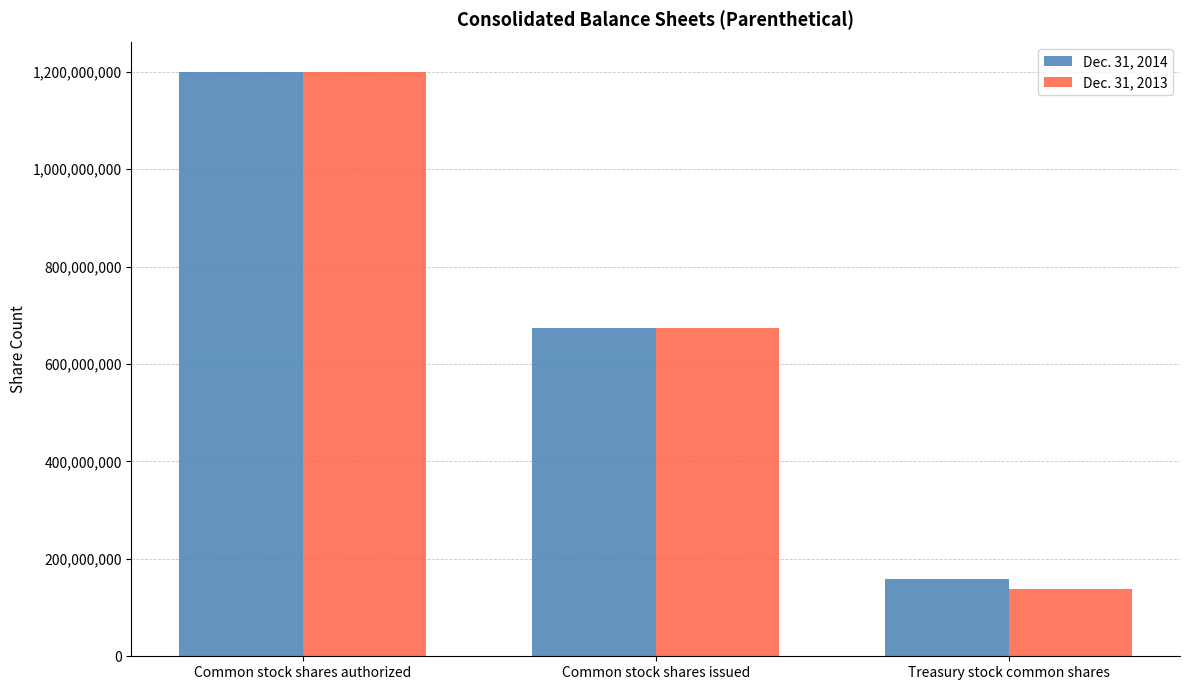

At which label does Dec. 31, 2013 reach its minimum?

Treasury stock common shares